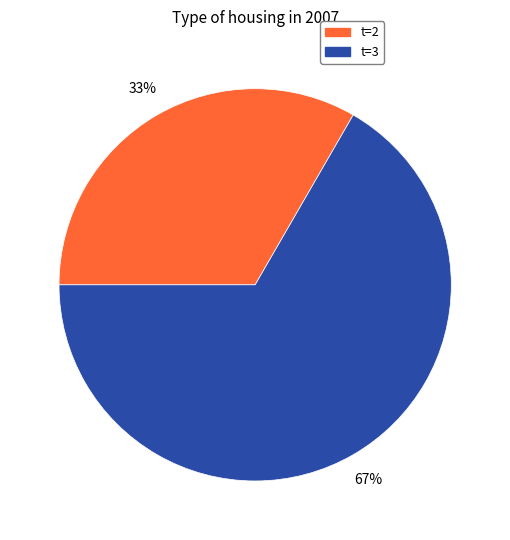

Does any single category account for the majority?

Yes